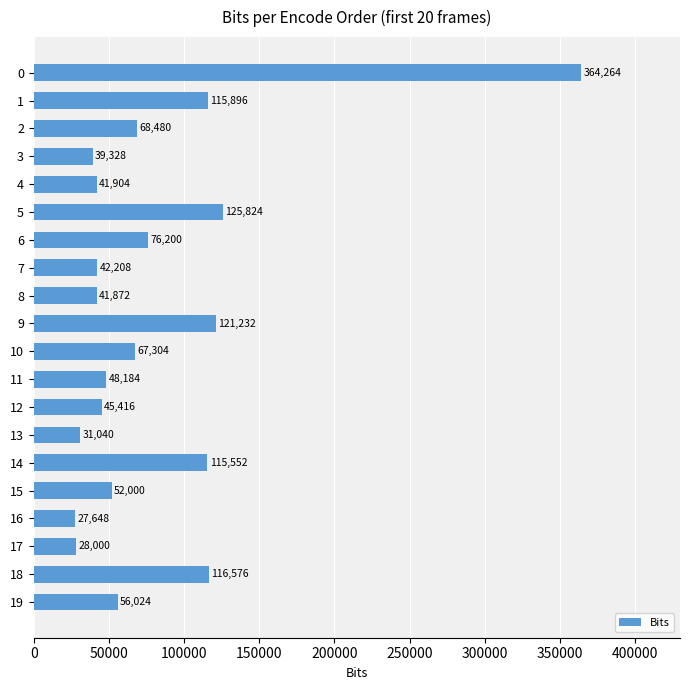

What is the value of the 15th bar from the top?

115552